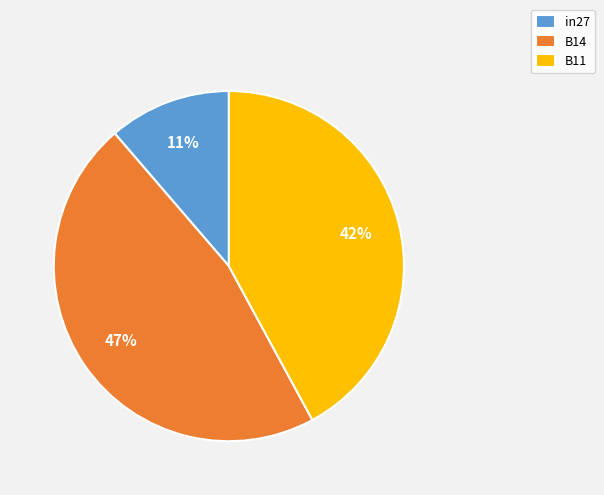

Is it true that B11 is 34% of the pie?

False